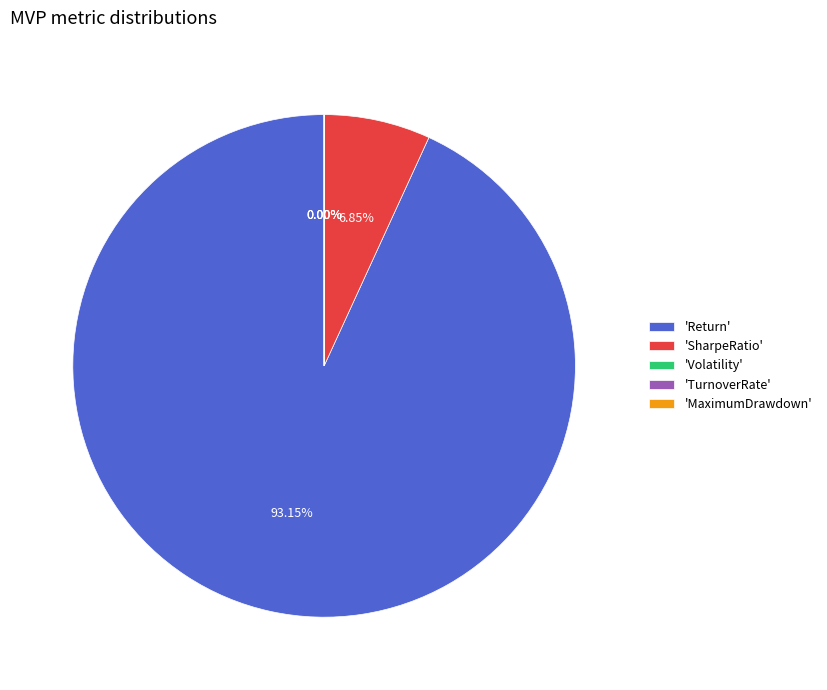

Rank the categories by value from highest to lowest.

Return, SharpeRatio, TurnoverRate, MaximumDrawdown, Volatility